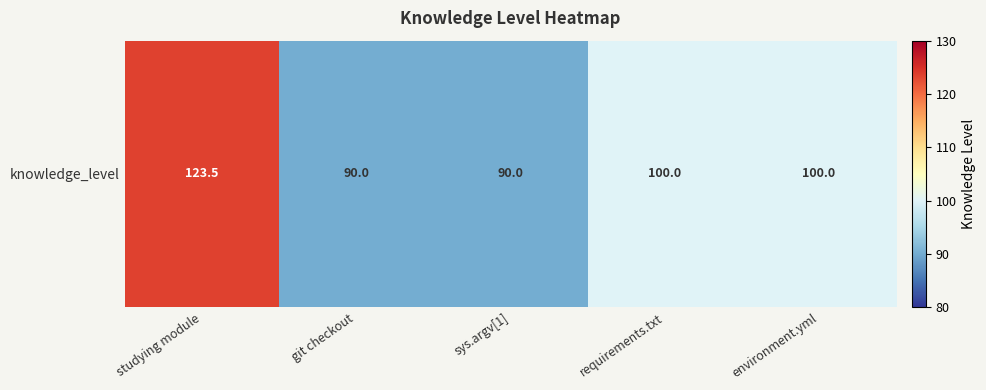

True or false: the data shows 90.0 at sys.argv[1].

True